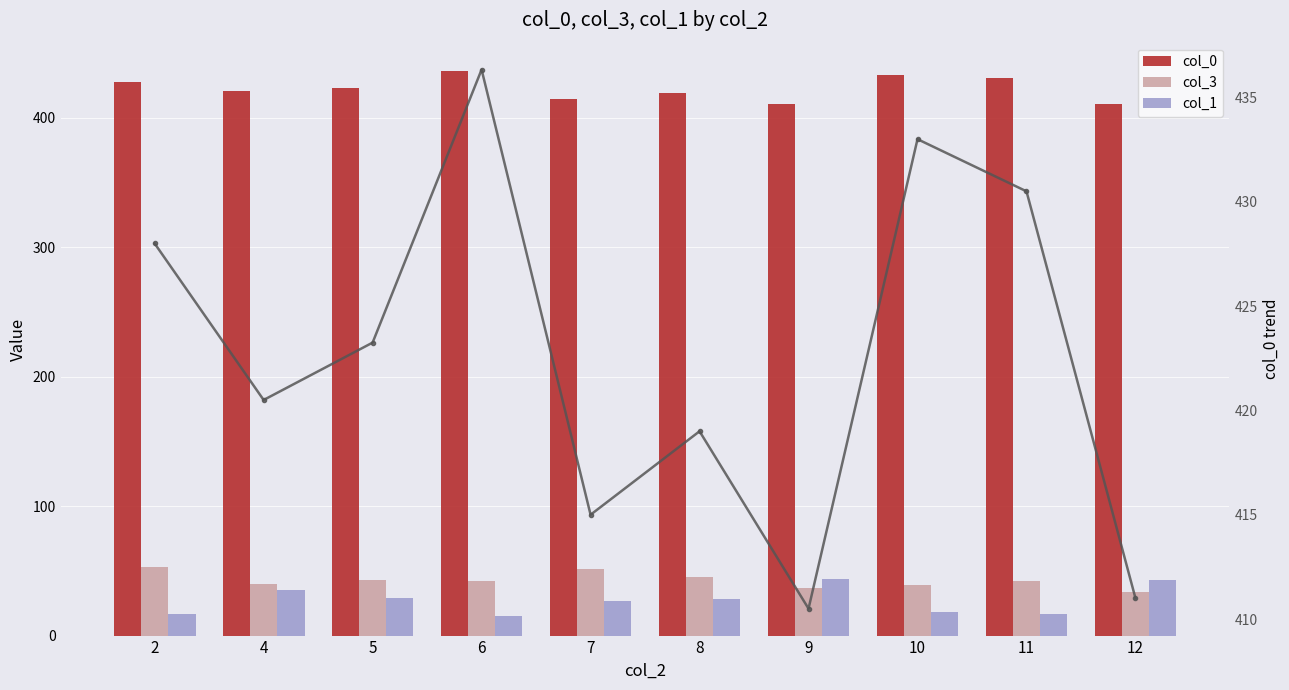

What is the maximum value for col_1?

43.5